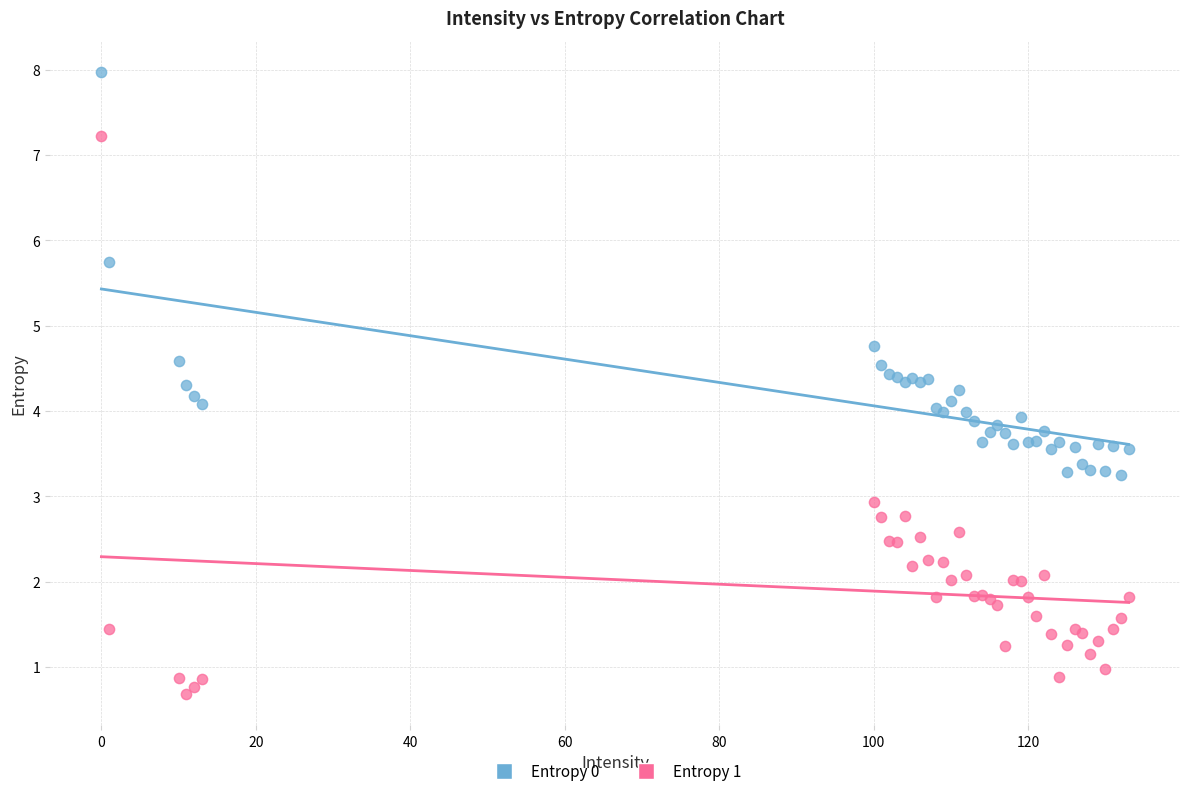

Which series has the widest spread of Y values?

Entropy 1